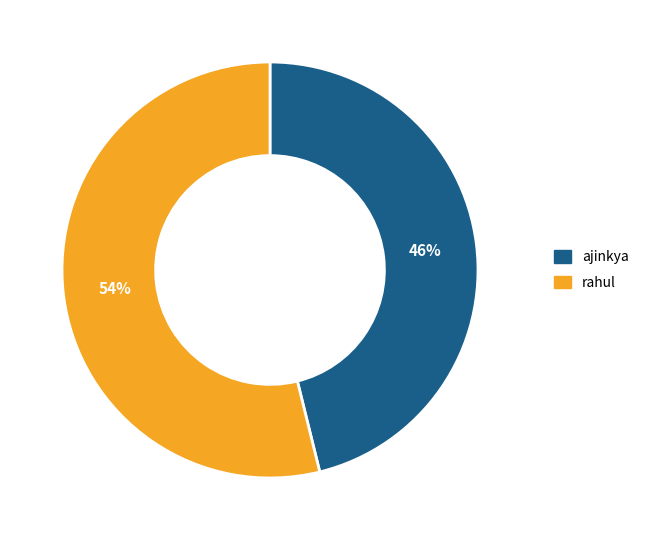

To the nearest percent, what is the difference between the largest and smallest slice percentages?

8%